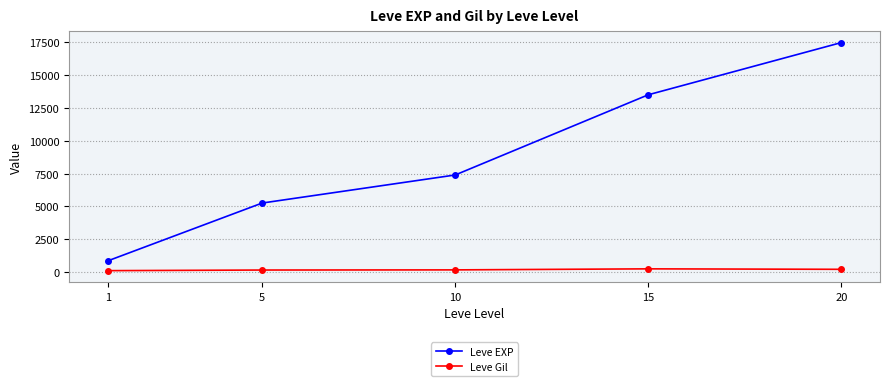

What is the value of the Leve Gil point at the 5th from the left?

214.2